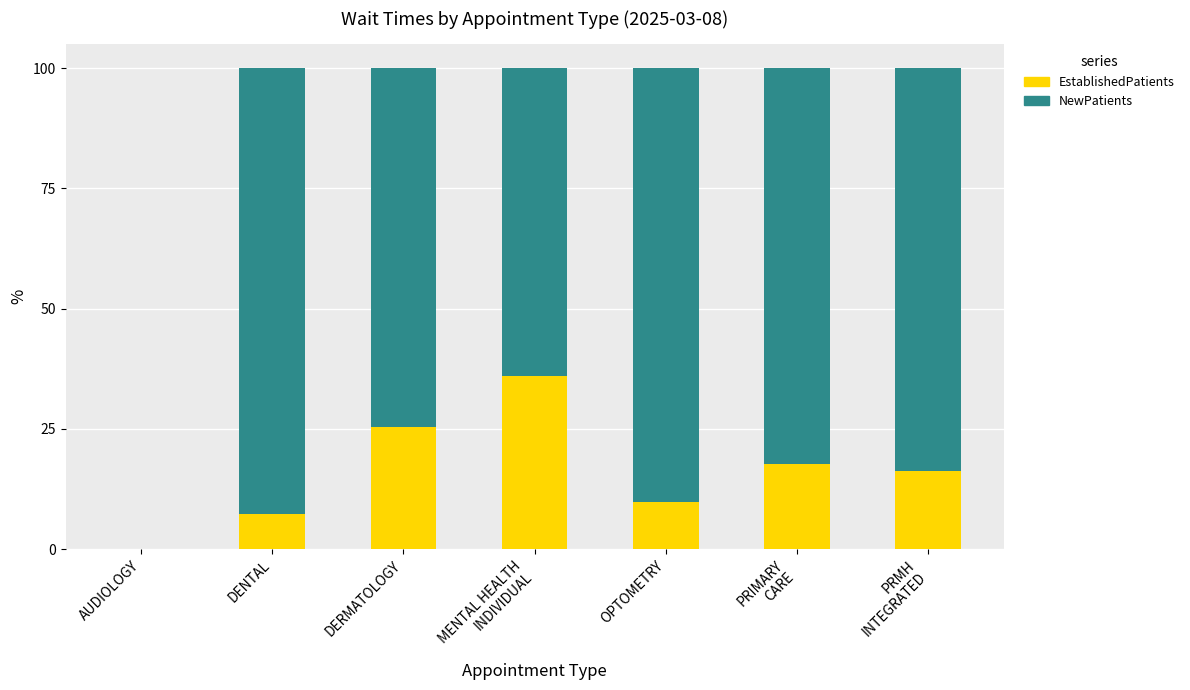

How many values in EstablishedPatients are above zero?

6